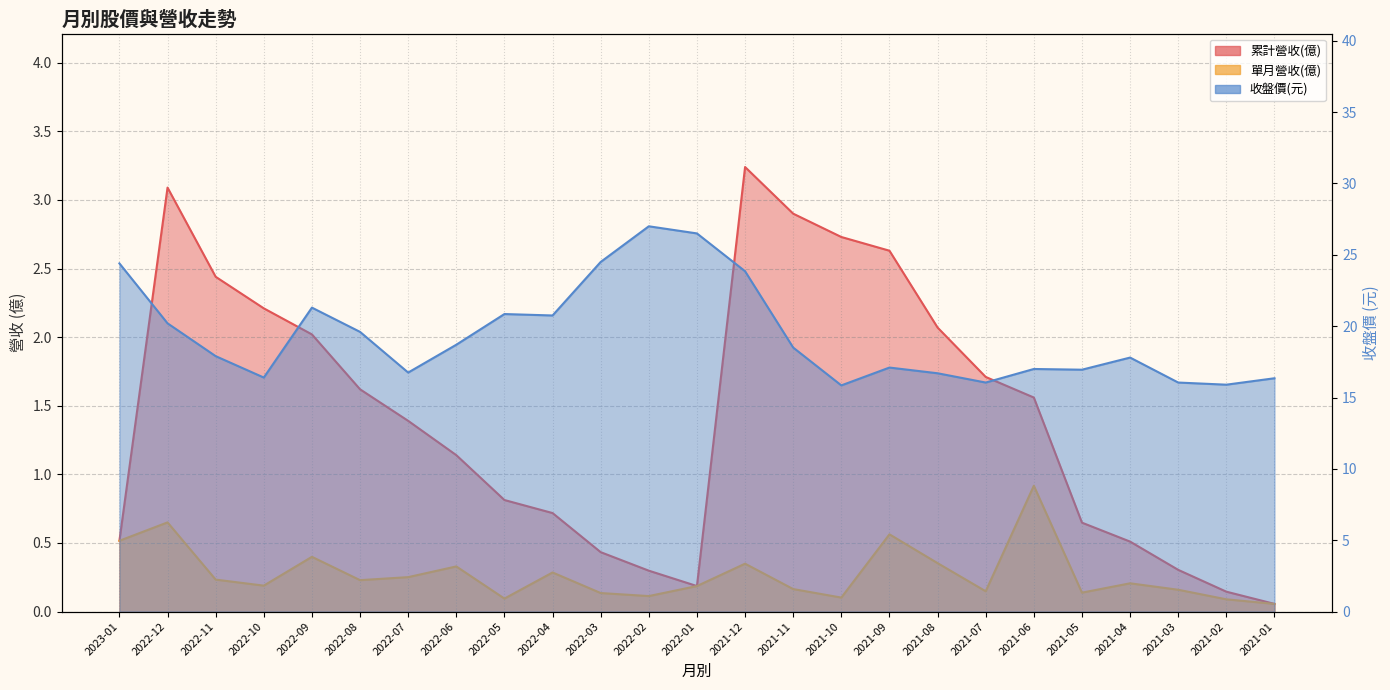

Which label corresponds to the largest value in the chart?

2022-02